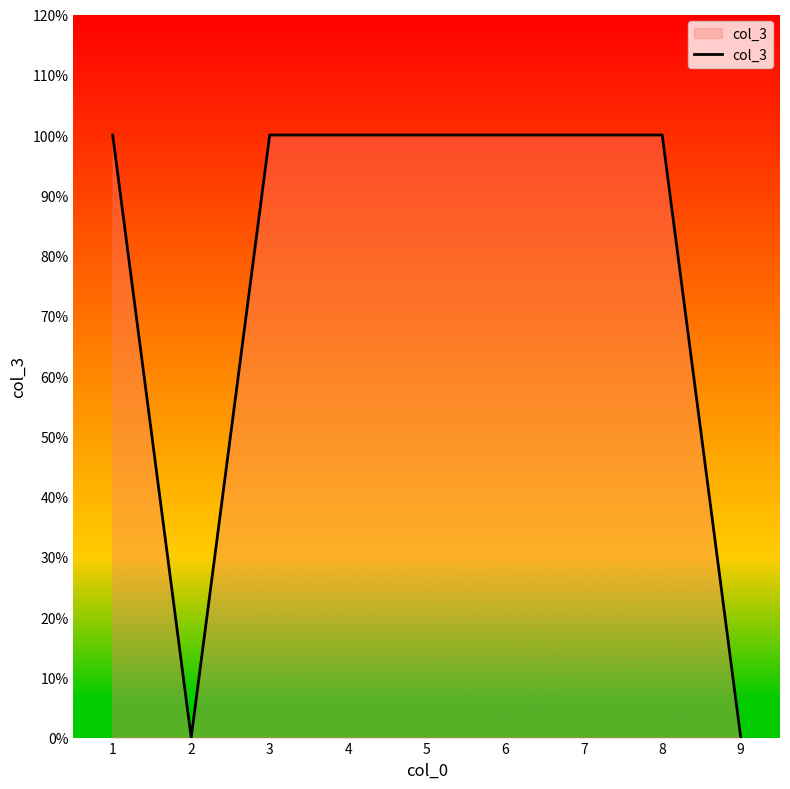

Rank the categories by value from highest to lowest.

1, 3, 4, 5, 6, 7, 8, 2, 9